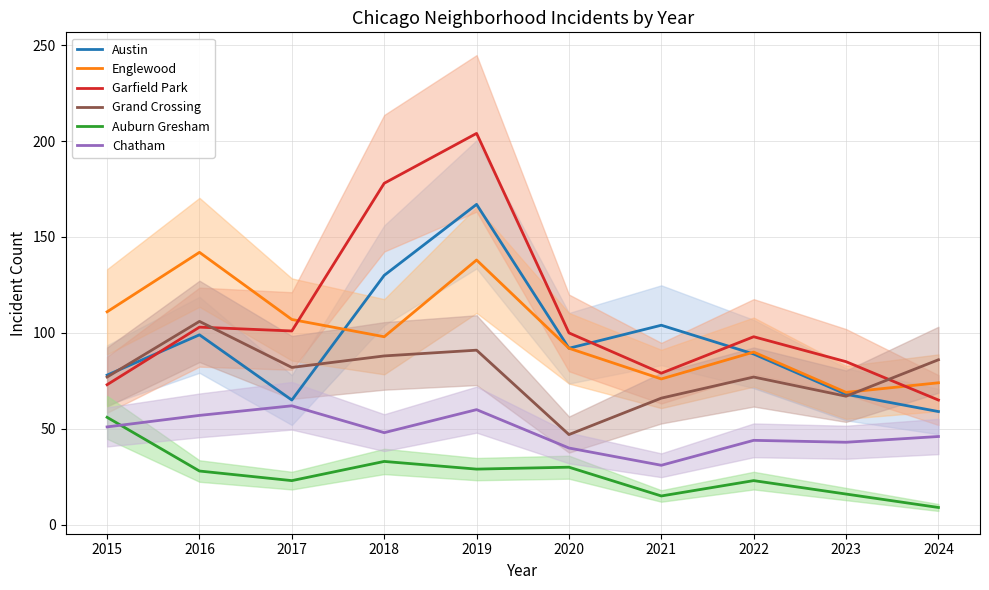

List the series in order of their peak value, highest first.

Garfield Park, Austin, Englewood, Grand Crossing, Chatham, Auburn Gresham